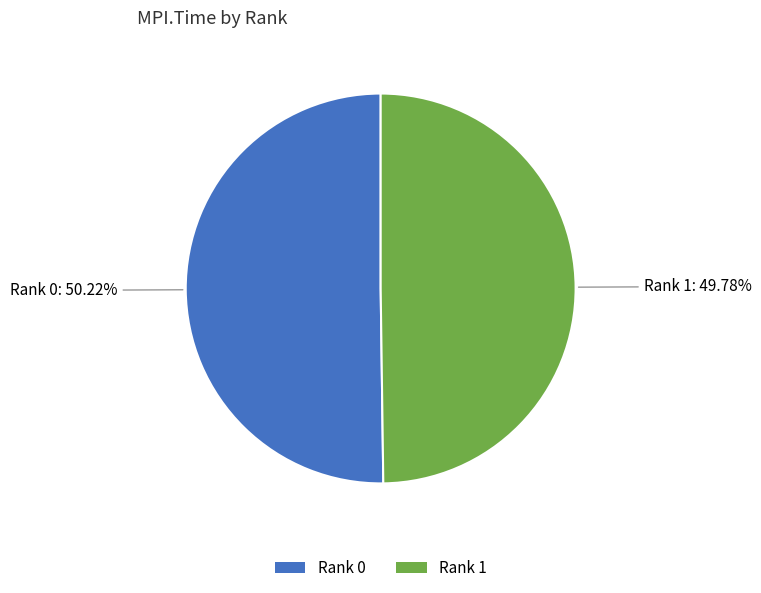

Does any single category account for the majority?

Yes